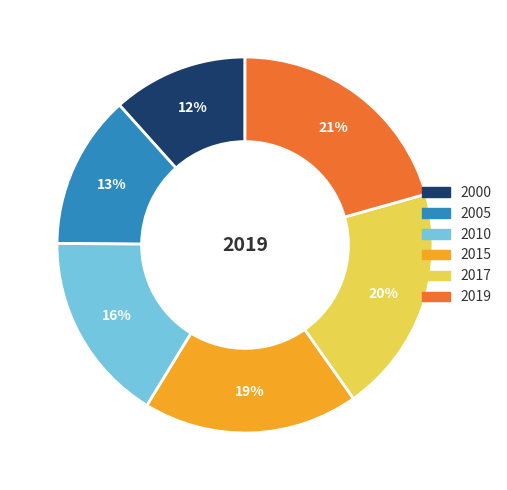

Rank the categories by value from highest to lowest.

2019, 2017, 2015, 2010, 2005, 2000